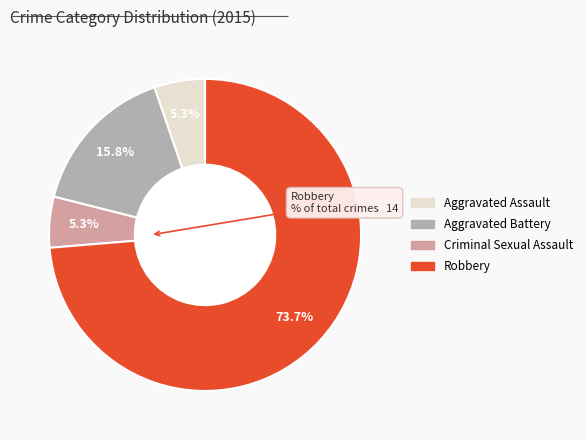

Does any single category account for the majority?

Yes